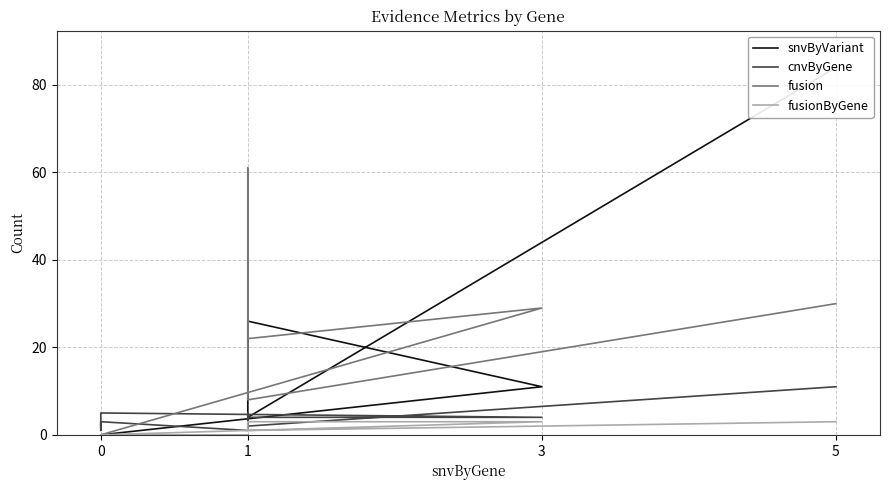

What are all the series names shown in the legend?

snvByVariant, cnvByGene, fusion, fusionByGene